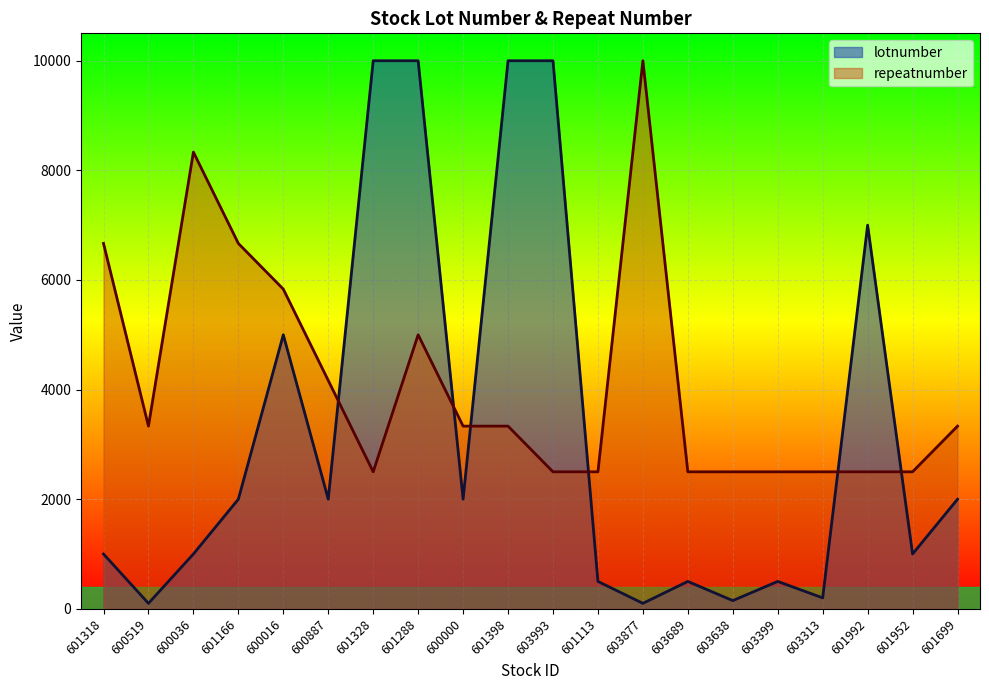

Between 600036 and 603877, which series saw the biggest shift?

repeatnumber